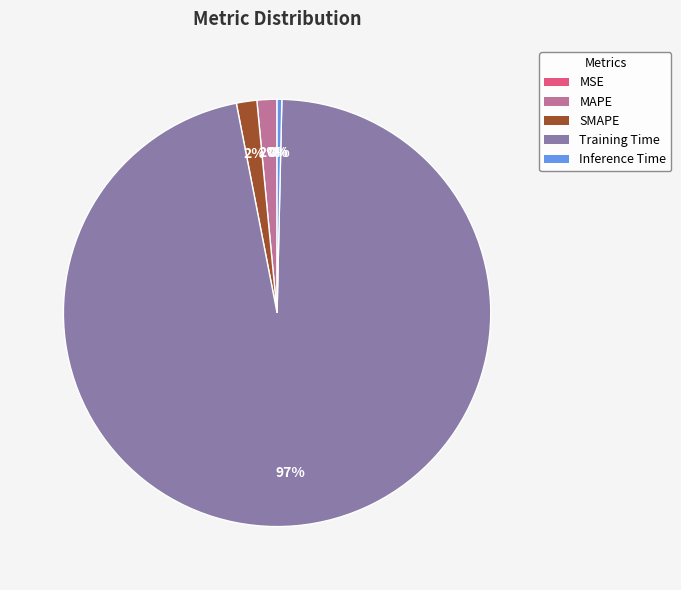

To the nearest percent, what is the combined percentage of Inference Time and SMAPE?

2%